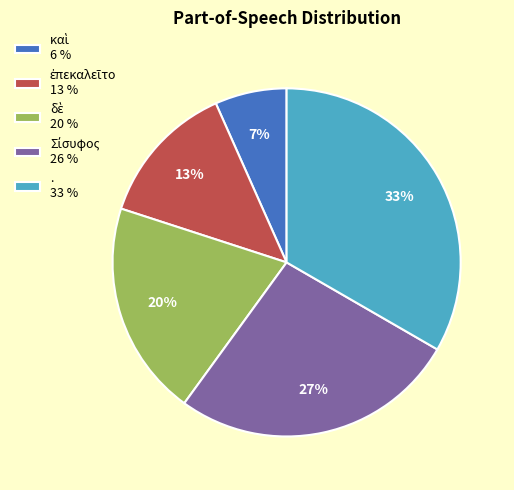

To the nearest percent, what portion does . 33 % represent?

33%